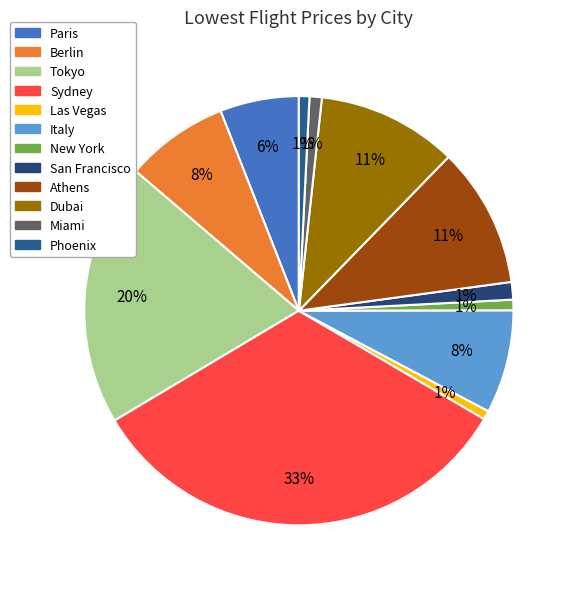

How many slices are in this pie chart?

12